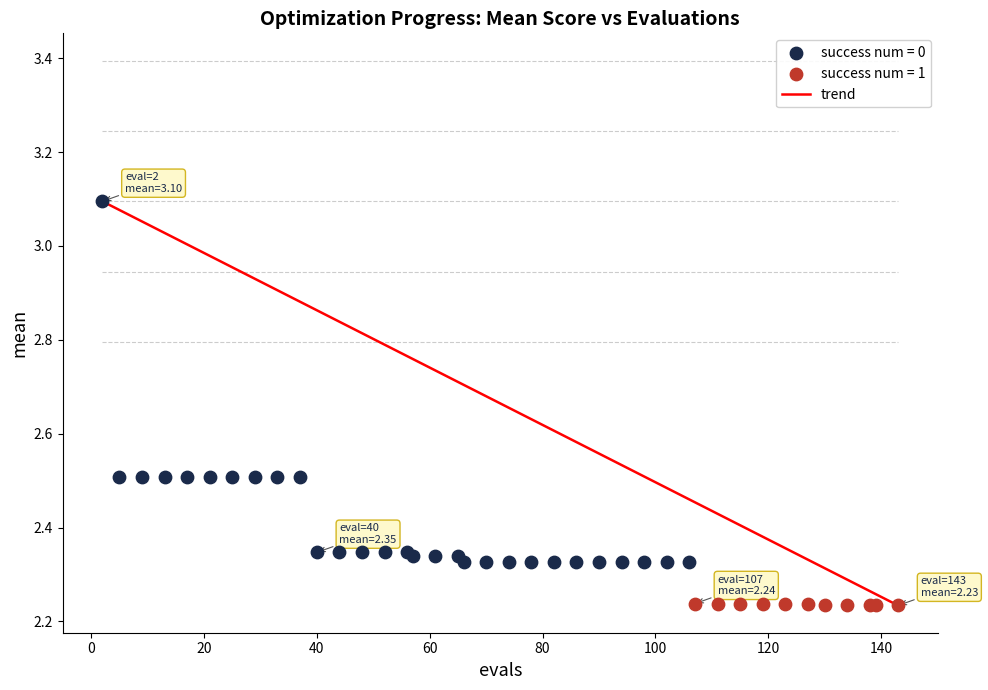

Which series has the widest spread of Y values?

success num = 0